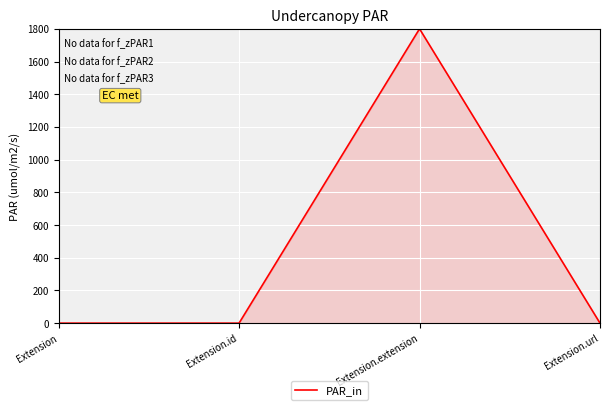

Is it true that the value at Extension is -664?

False